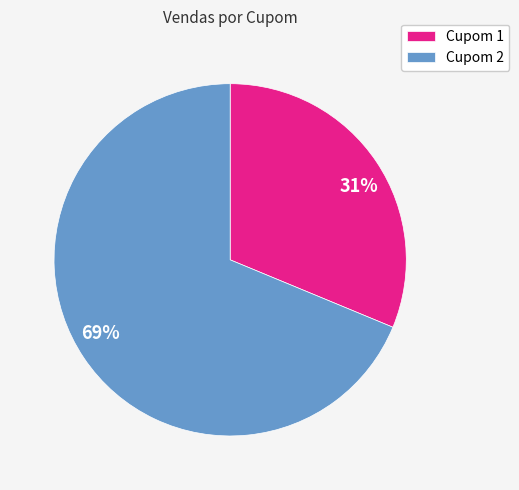

Approximately how many times larger is the value at Cupom 2 compared to Cupom 1?

2.2